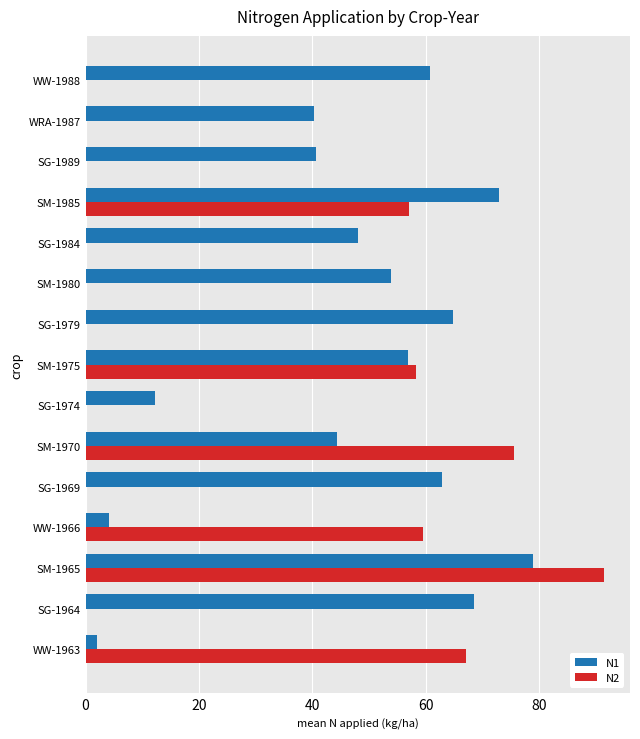

Which series has the largest total across all categories?

N1